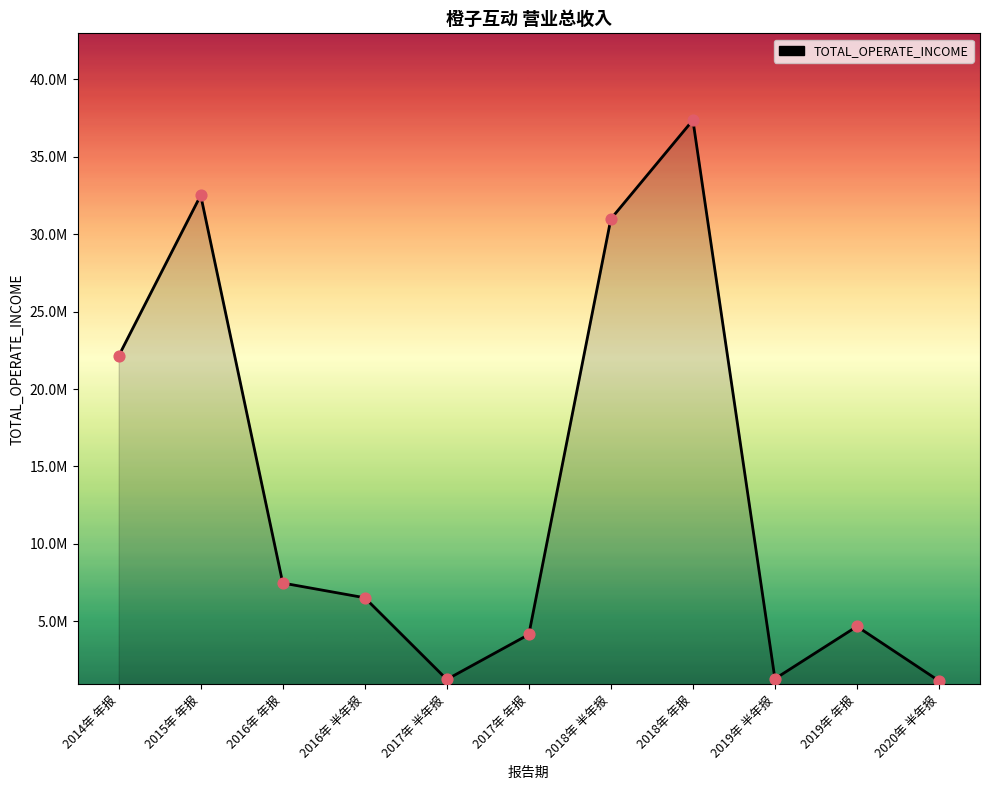

What is the change in value from 2014年 年报 to 2018年 年报?

+15236890.6